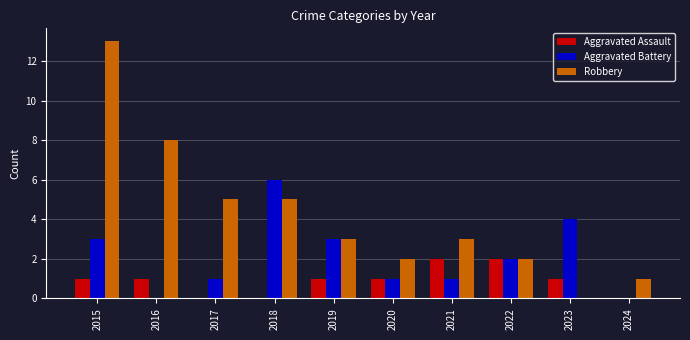

What is the sum of all Aggravated Battery values?

21